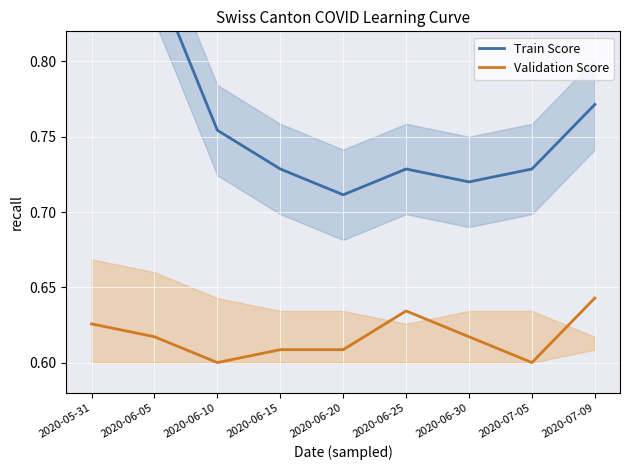

At which category does the chart reach its peak across all series?

2020-05-31